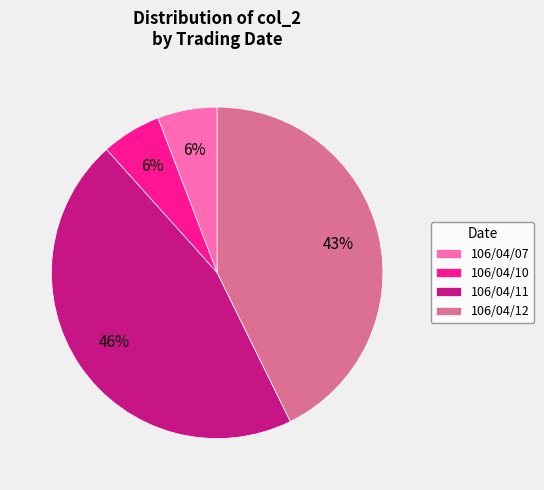

Does 106/04/10 account for over 50% of the chart?

No